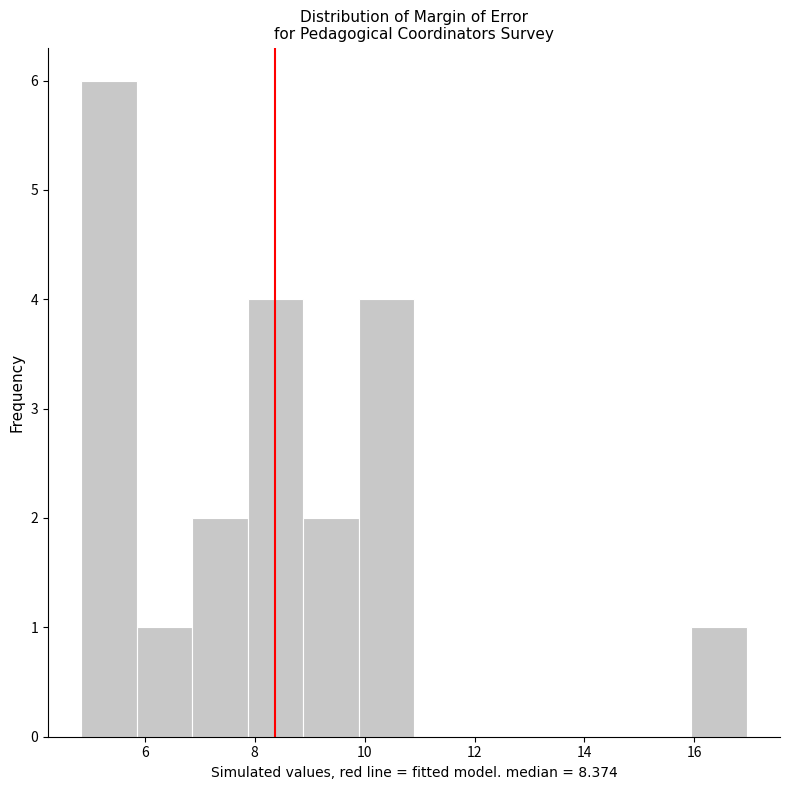

Reading left to right, transcribe this chart: for each bar, give the range it covers on the x-axis and its height. Neither the bar edges nor the heights are printed on the chart, so give them approximately, as read against the axes.

4.8 to 5.8: 6
5.8 to 6.8: 1
6.8 to 7.8: 2
7.8 to 8.8: 4
8.8 to 9.8: 2
9.8 to 10.8: 4
10.8 to 12.0: 0
12.0 to 13.0: 0
13.0 to 14.0: 0
14.0 to 15.0: 0
15.0 to 16.0: 0
16.0 to 17.0: 1